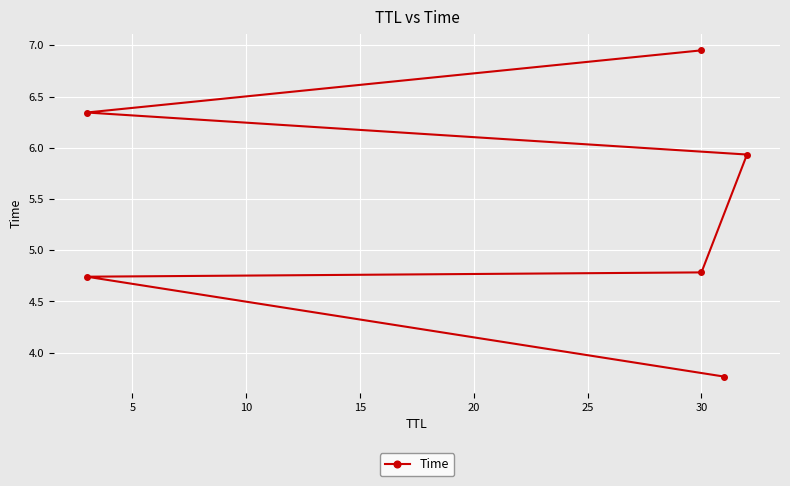

How many lines are shown in the chart?

1